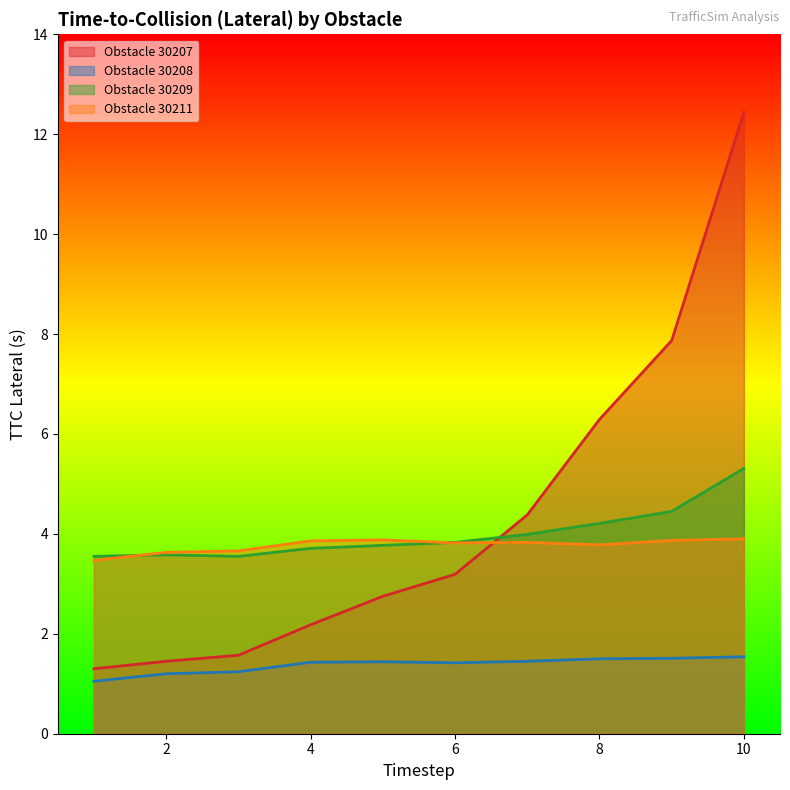

What value does the 30207 series have at 9?

7.9